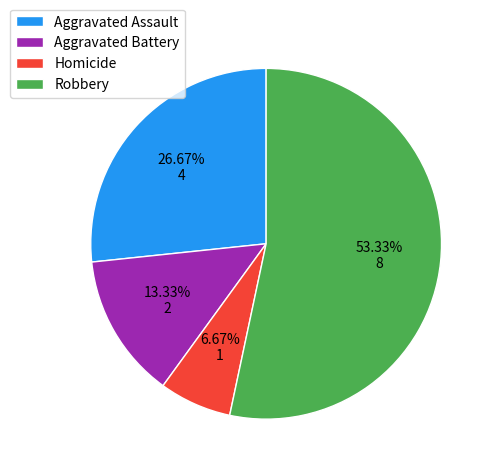

Which category has the biggest portion of the pie?

Robbery